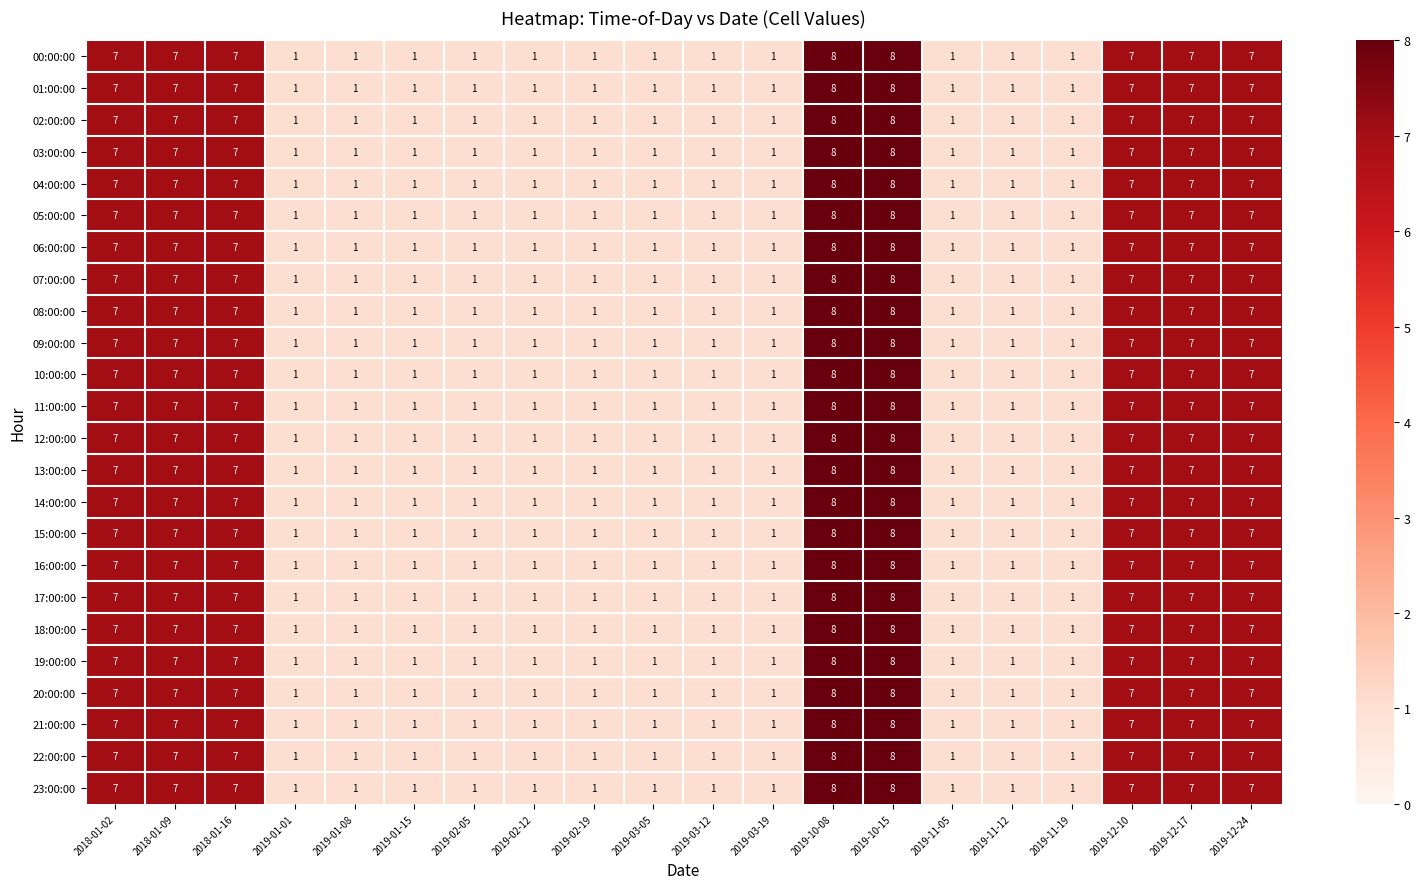

What is the highest value of the 02:00:00 series?

8